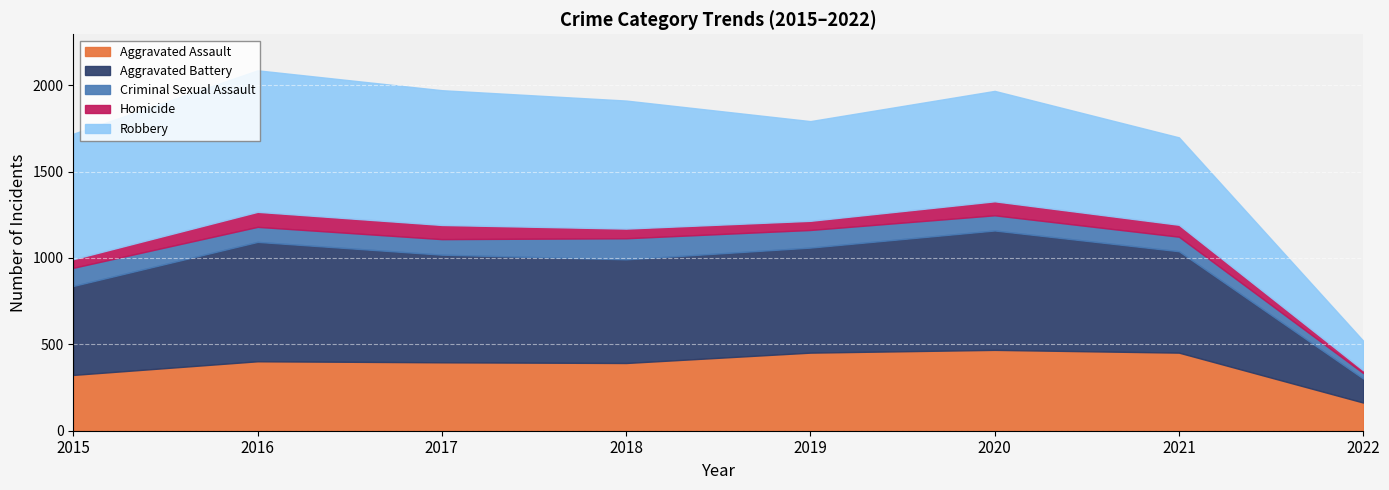

How many interior local peaks does the Aggravated Assault series have?

2